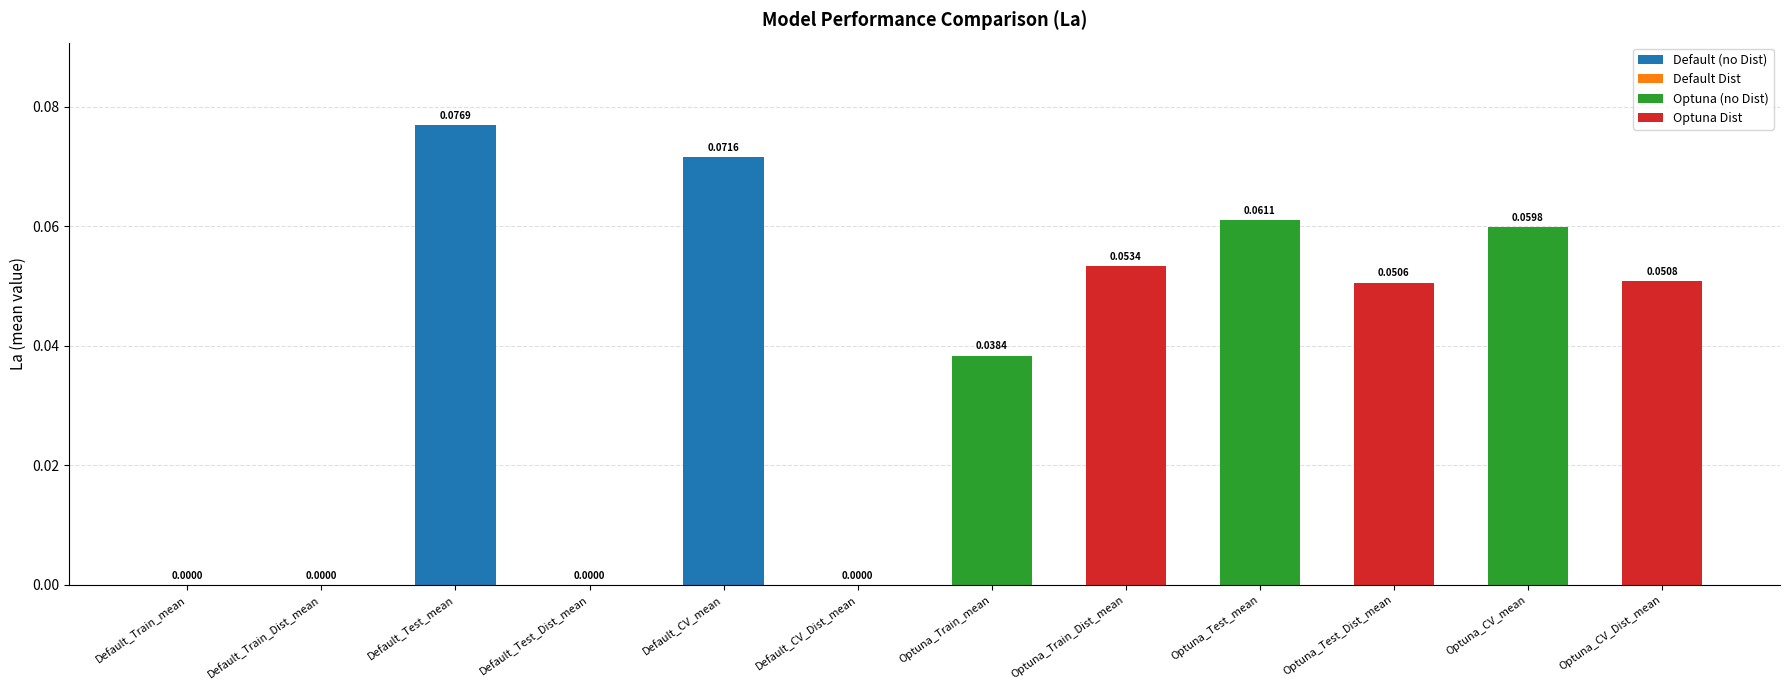

What is the sum of all values?

0.5